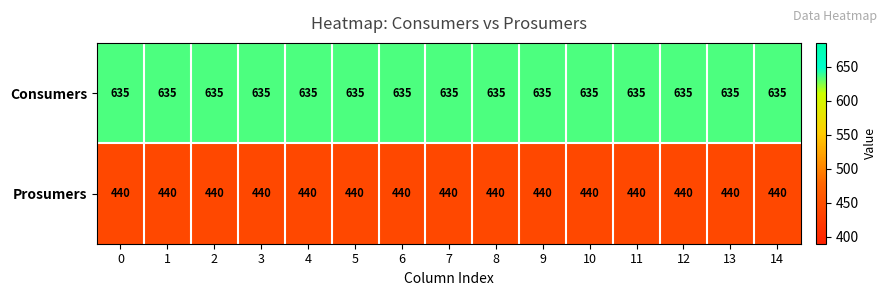

Which series has the largest total across all categories?

Consumers